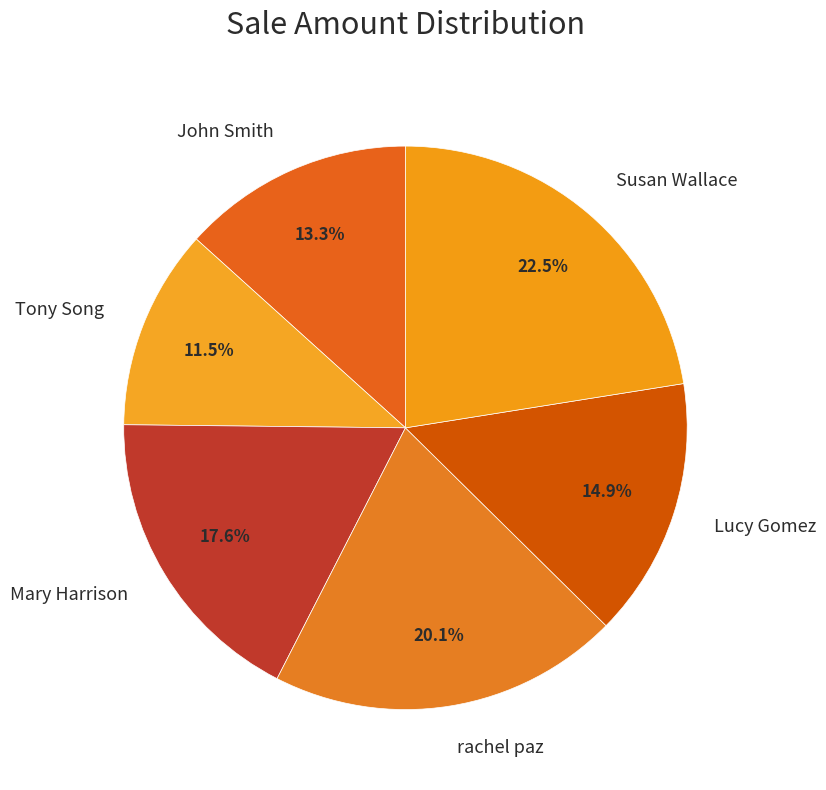

The Lucy Gomez slice represents 15% of the pie. True or false?

True